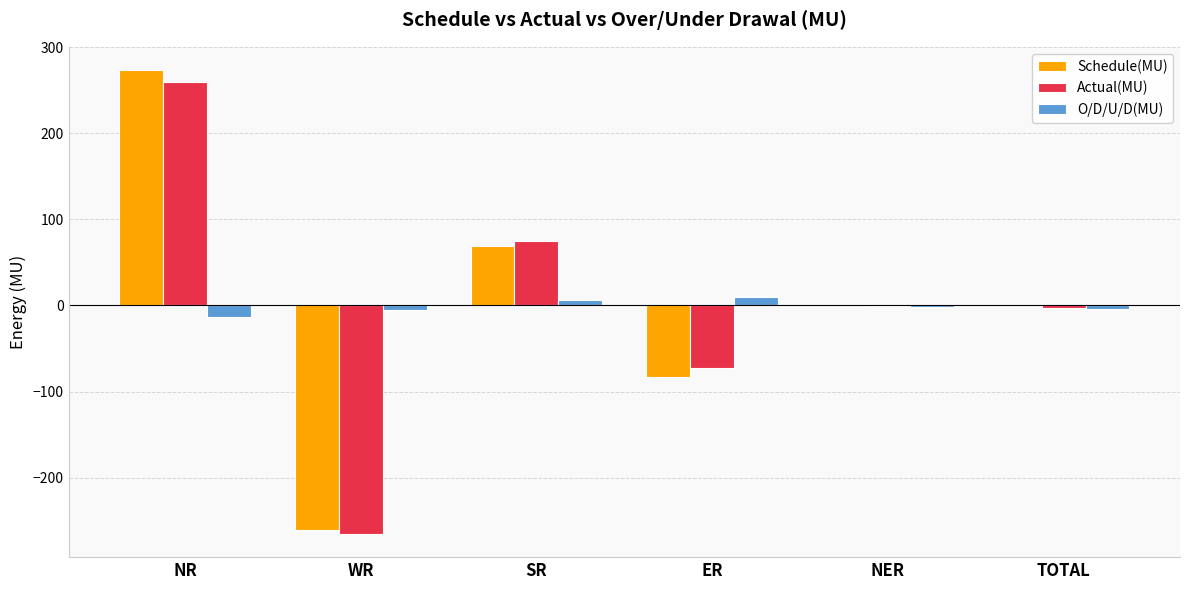

At which label does Actual(MU) first exceed -1?

NR